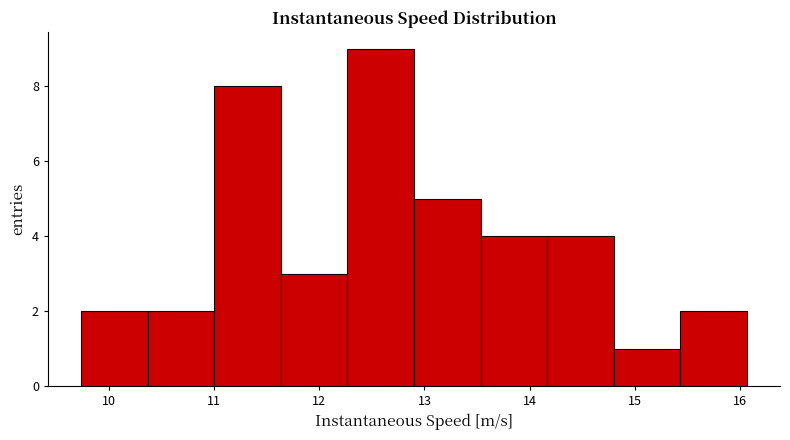

Over which range of the x-axis is the bar tallest?

12.3 to 12.9